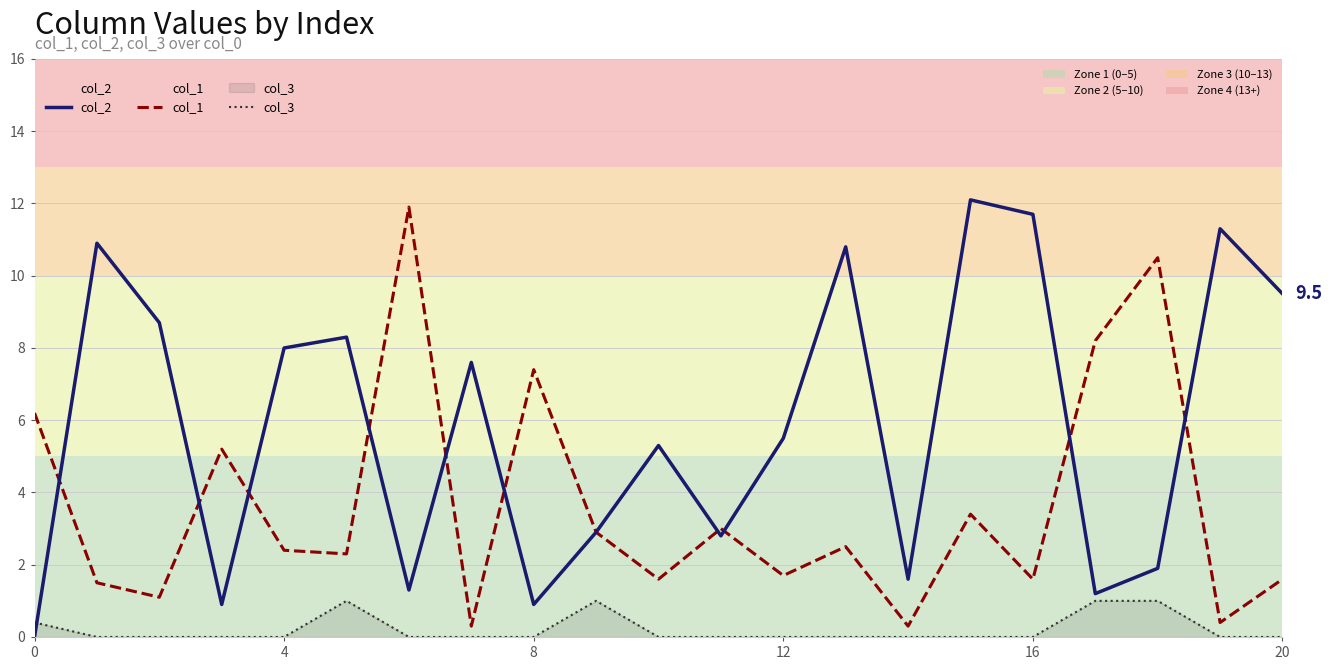

List the series in order of their overall mean, highest first.

col_2, col_1, col_3